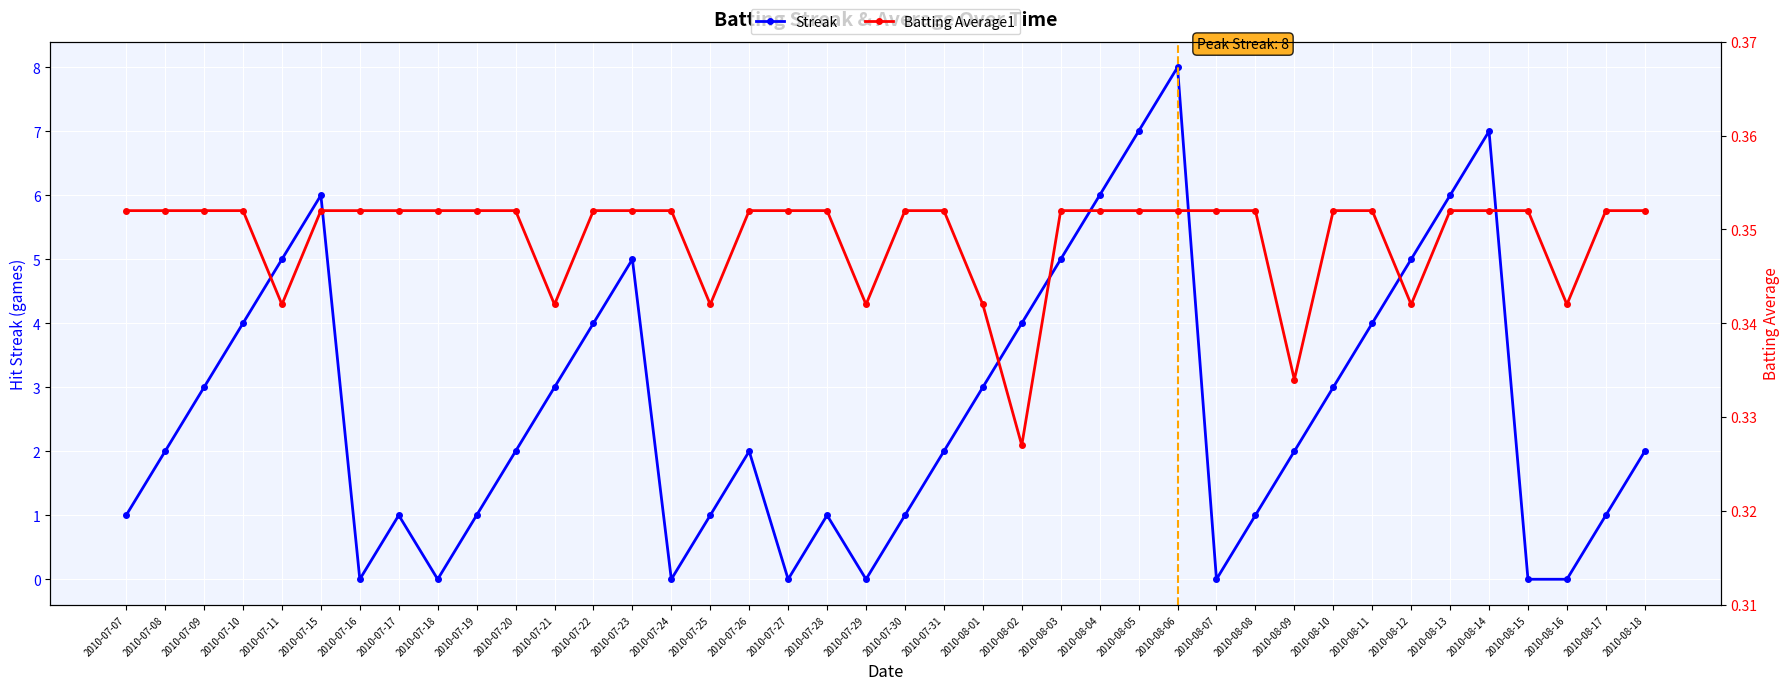

Reading right to left, extract all data points from this chart.

Streak: 2.0	1.0	0.0	0.0	7.0	6.0	5.0	4.0	3.0	2.0	1.0	0.0	8.0	7.0	6.0	5.0	4.0	3.0	2.0	1.0	0.0	1.0	0.0	2.0	1.0	0.0	5.0	4.0	3.0	2.0	1.0	0.0	1.0	0.0	6.0	5.0	4.0	3.0	2.0	1.0
Batting Average1: 0.4	0.4	0.3	0.4	0.4	0.4	0.3	0.4	0.4	0.3	0.4	0.4	0.4	0.4	0.4	0.4	0.3	0.3	0.4	0.4	0.3	0.4	0.4	0.4	0.3	0.4	0.4	0.4	0.3	0.4	0.4	0.4	0.4	0.4	0.4	0.3	0.4	0.4	0.4	0.4